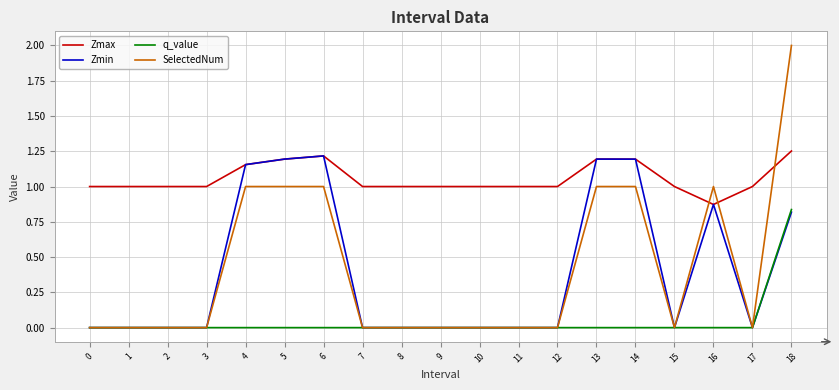

Is it true that Zmin equals 0.0 at 10?

True